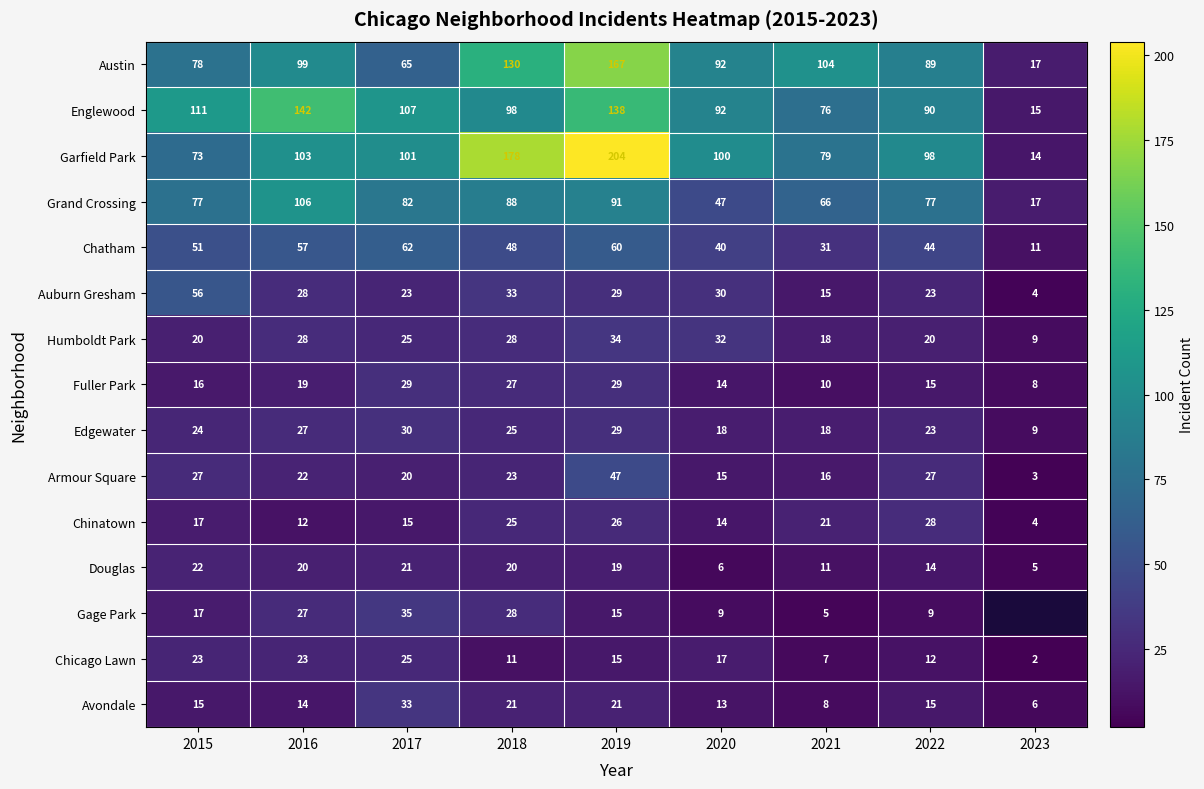

What is the difference between the maximum and minimum values in the Armour Square series?

44